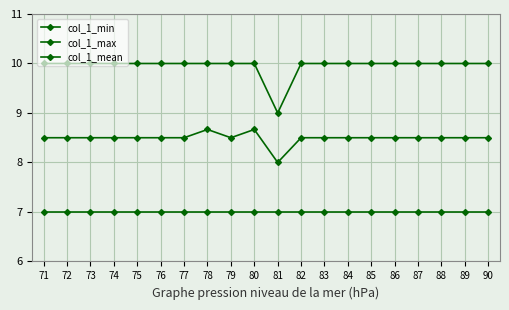

How many categories are shown in the chart?

20